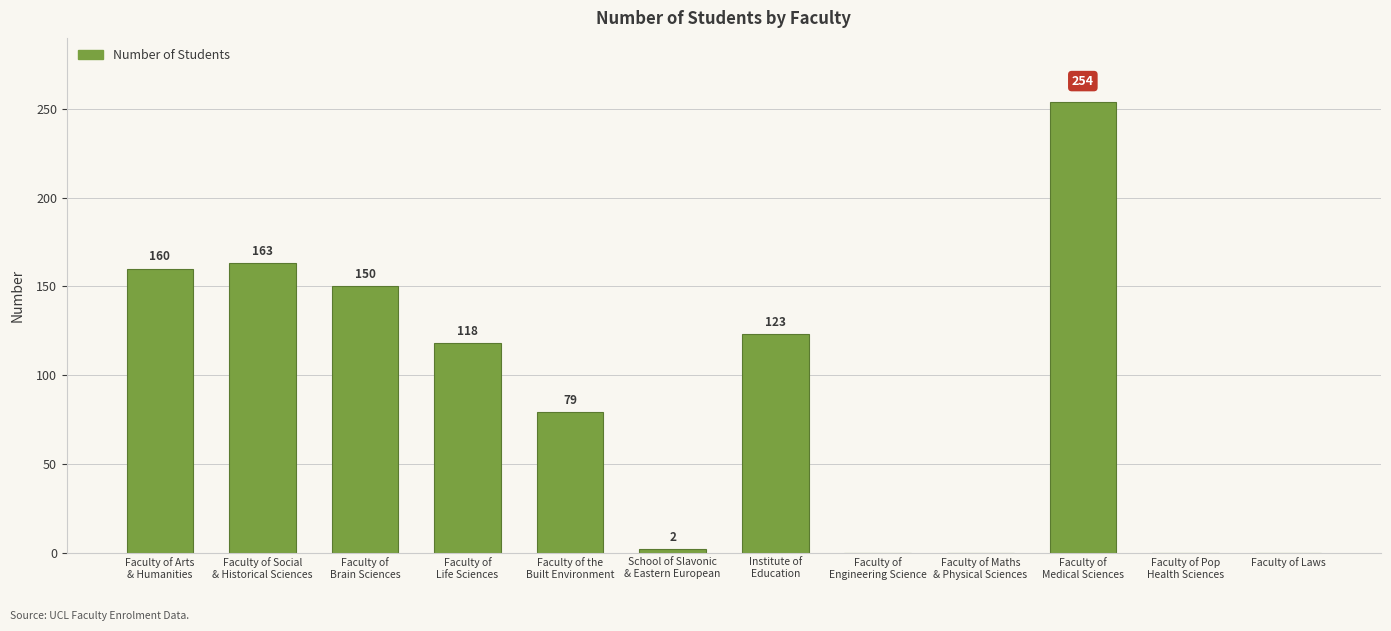

At which label does the data first exceed 118?

Faculty of Arts
& Humanities